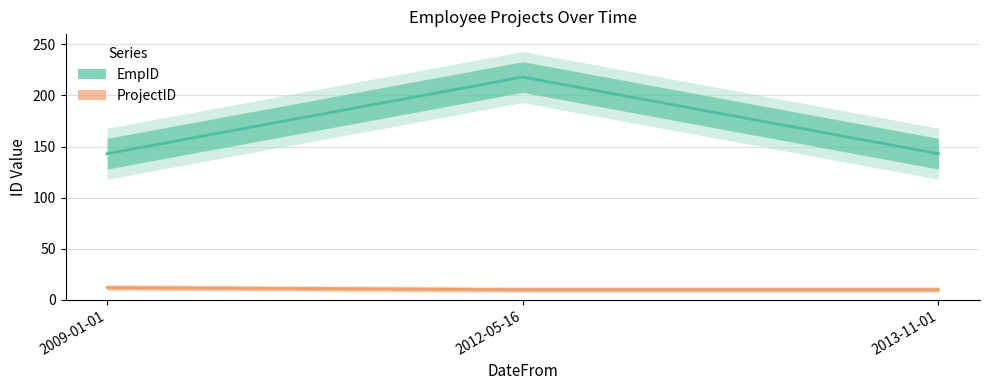

What position from the right is 2012-05-16?

2